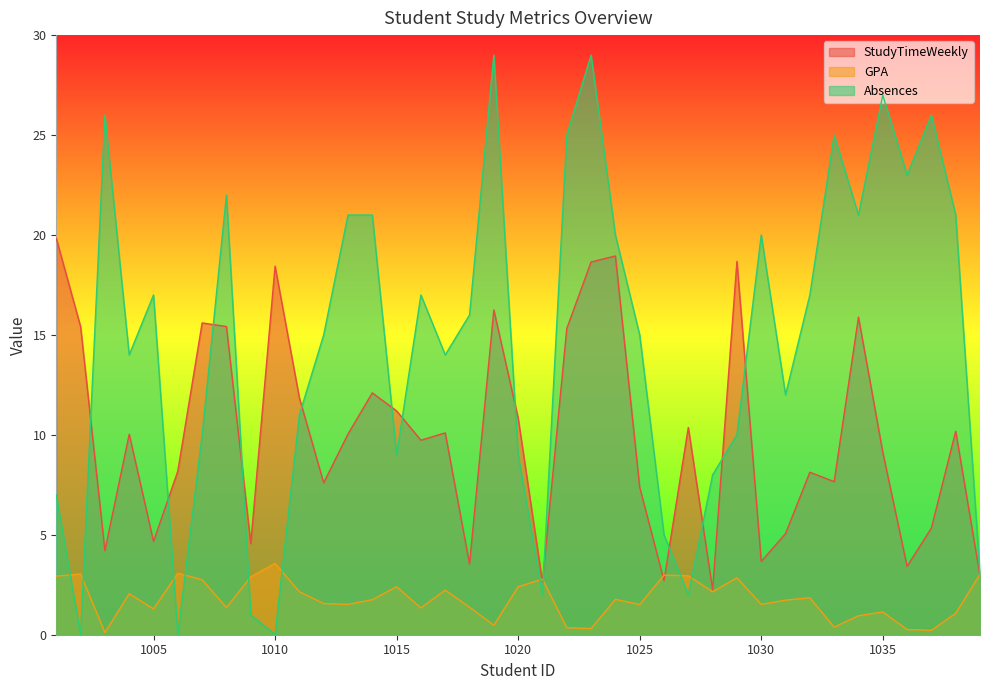

The value of GPA at 1035 is 1.1. True or false?

True